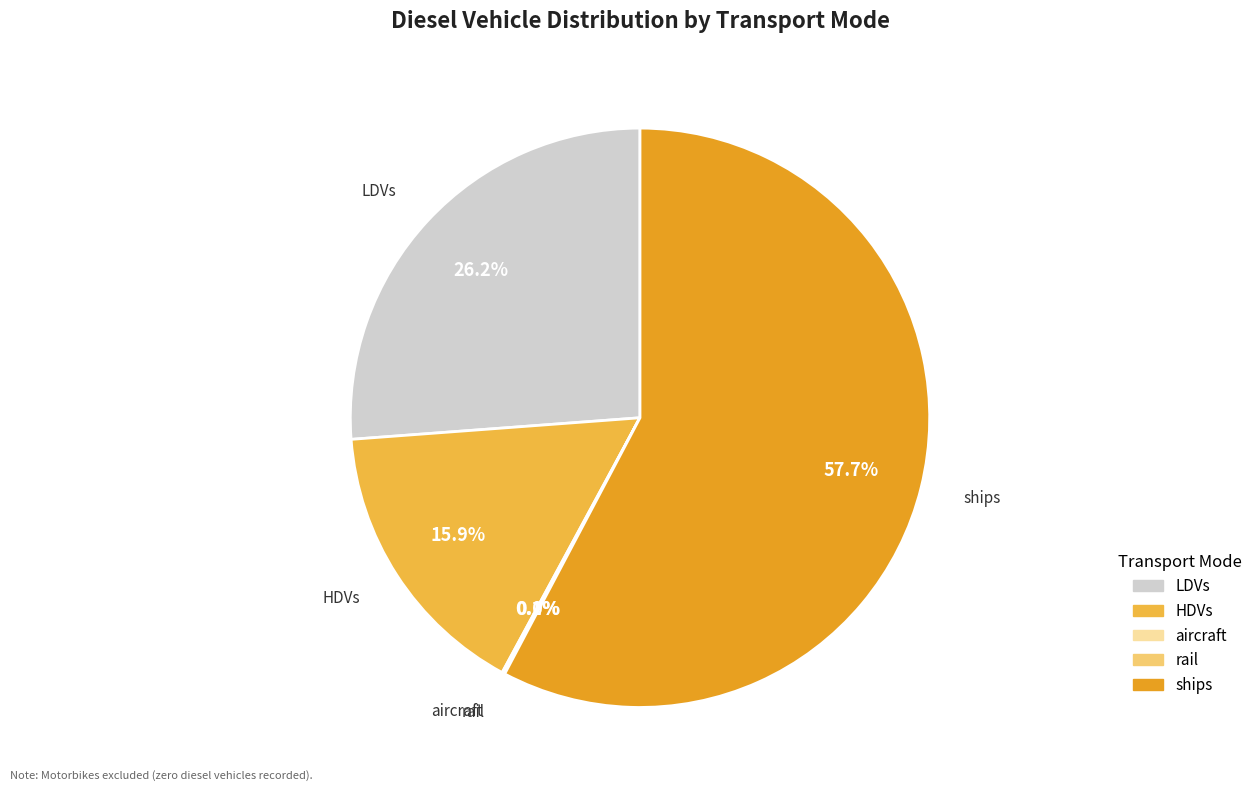

Is there a majority slice in this chart?

Yes